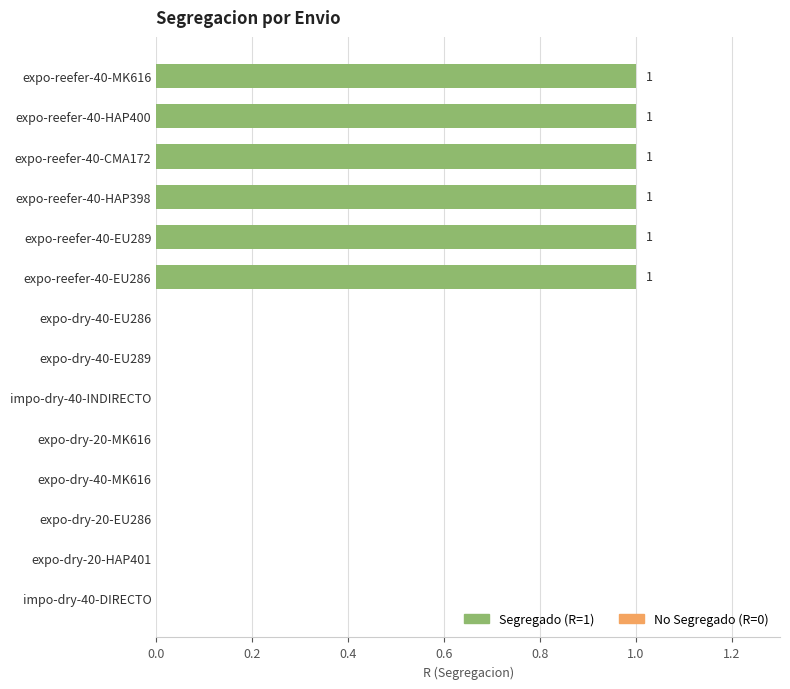

True or false: the data shows 0 at expo-reefer-40-HAP400.

False